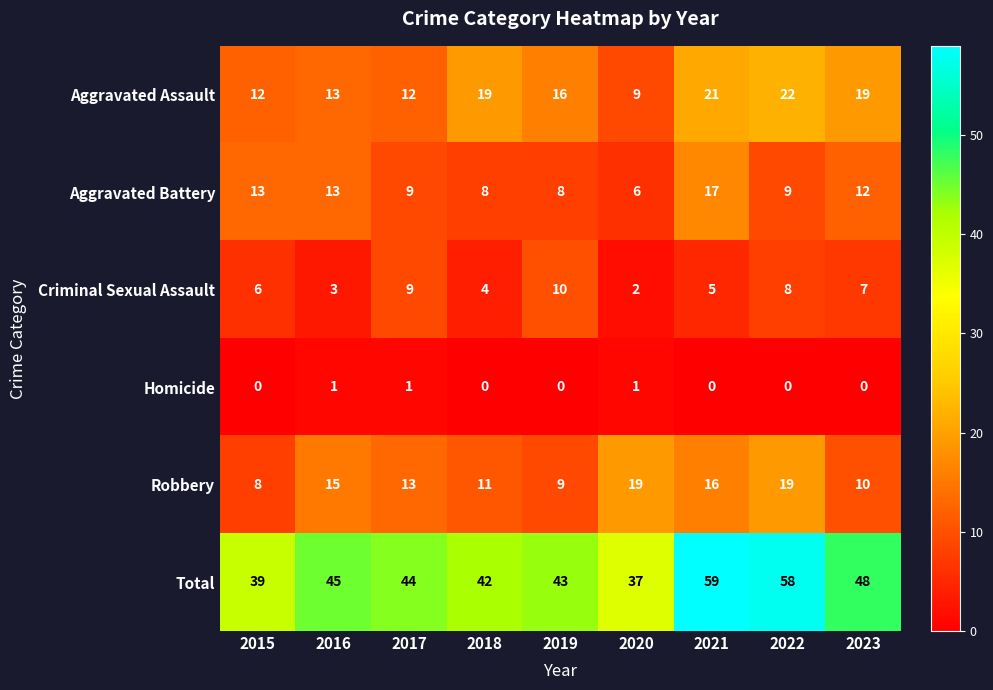

What is the spread (max minus min) of values at 2018?

42